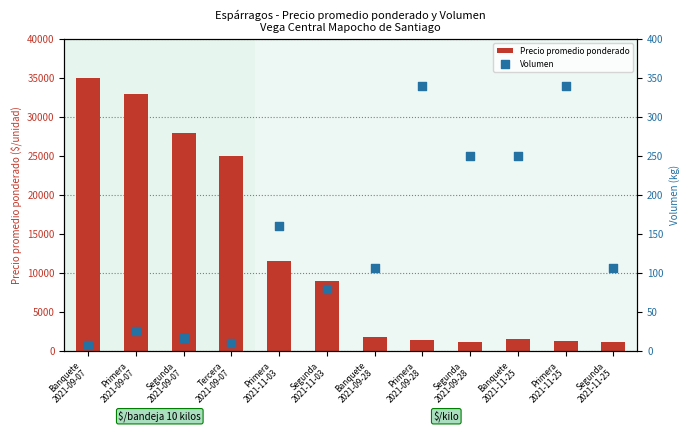

Which series has the largest total across all categories?

Precio promedio ponderado